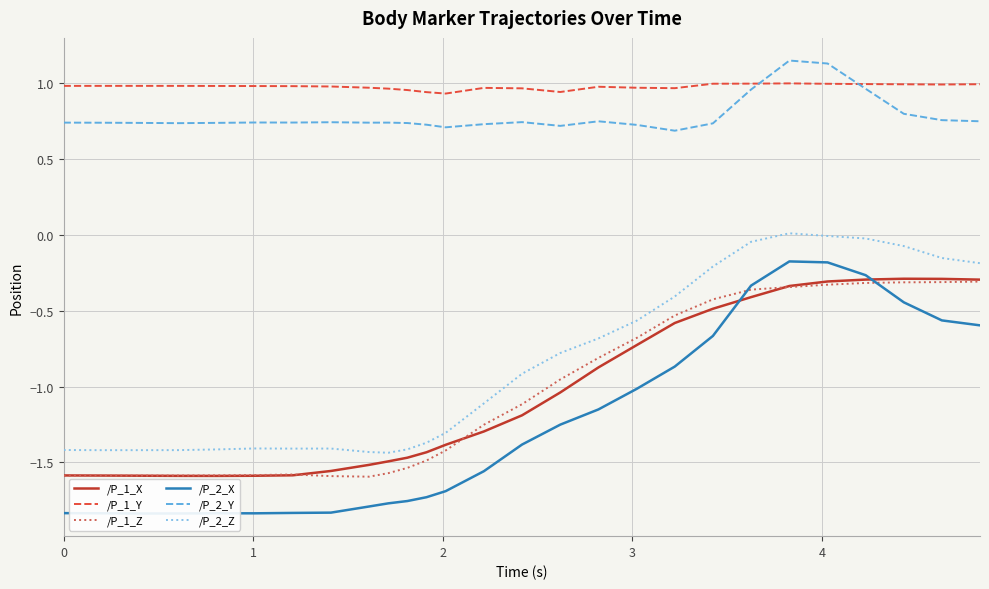

List the series in order of their peak value, highest first.

/P_2_Y, /P_1_Y, /P_2_Z, /P_2_X, /P_1_X, /P_1_Z